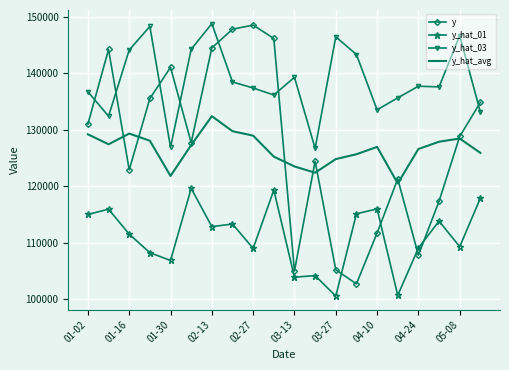

Count the number of data series in this chart.

4